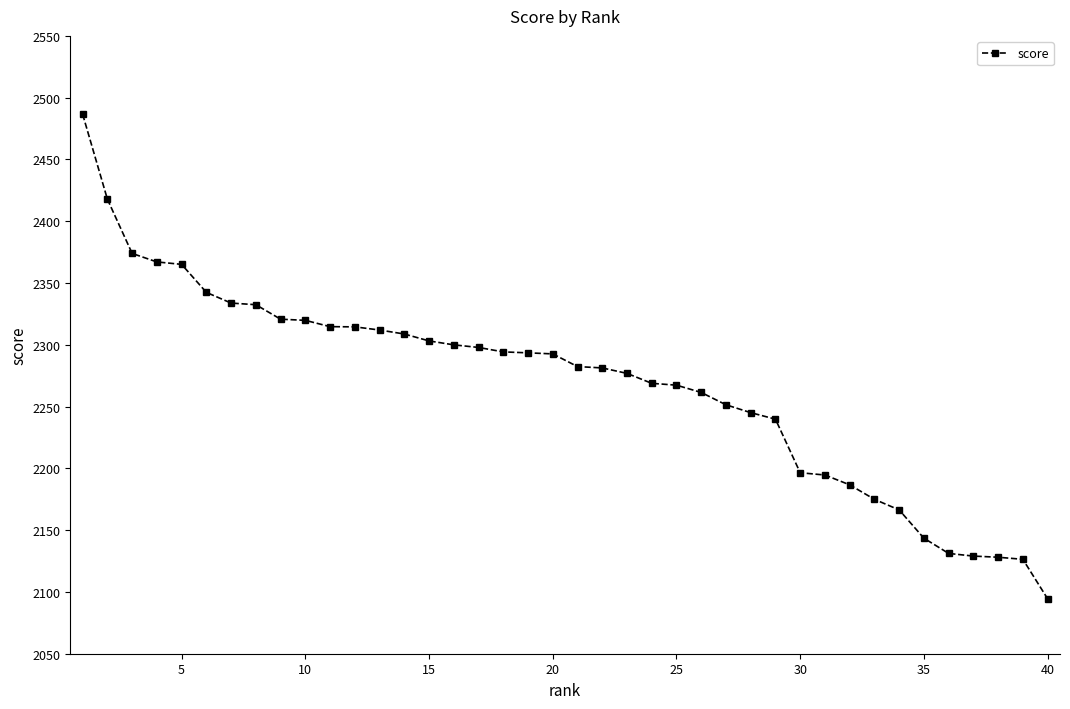

Count the number of data series in this chart.

1